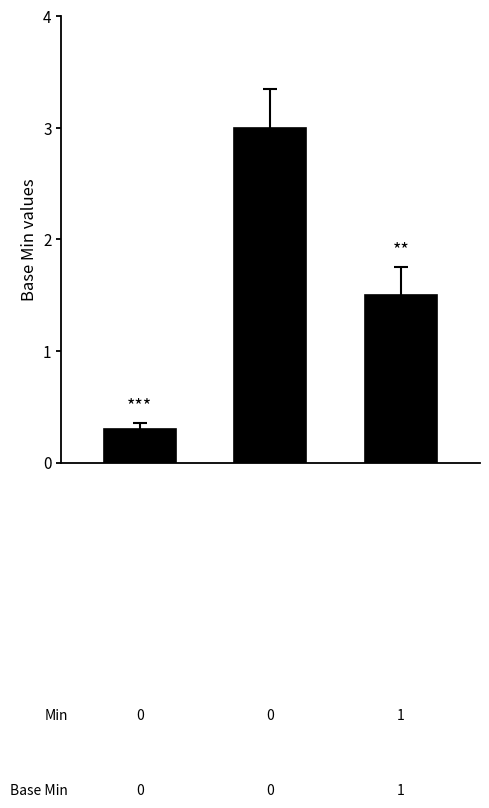

What is the difference between the maximum and second lowest values?

1.5